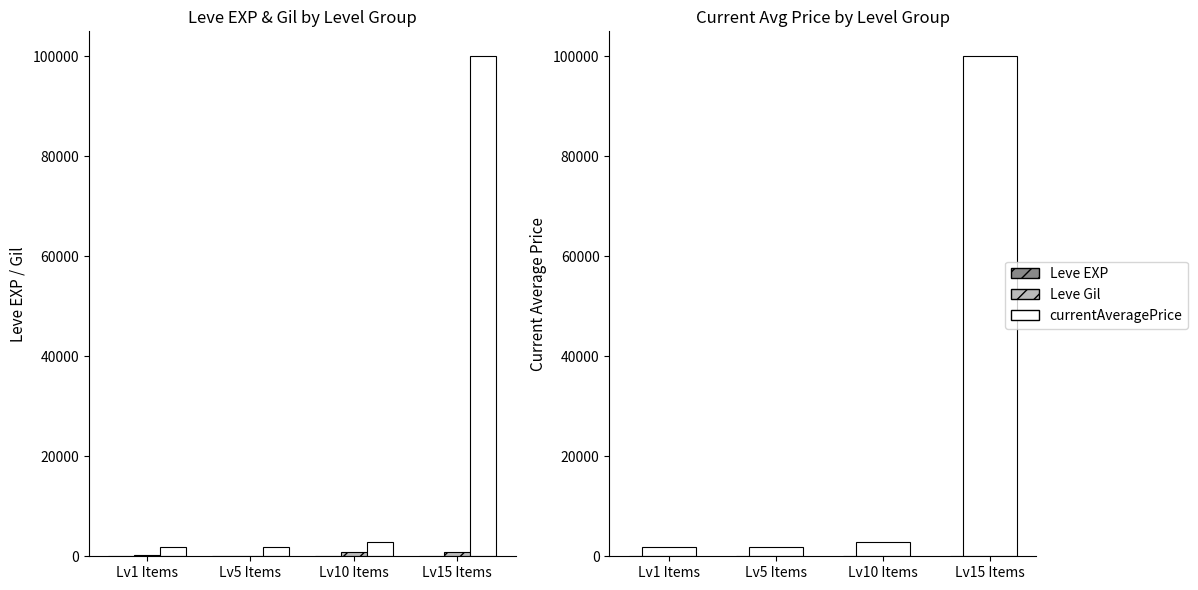

What is the label of the 1st bar from the right?

Lv15 Items